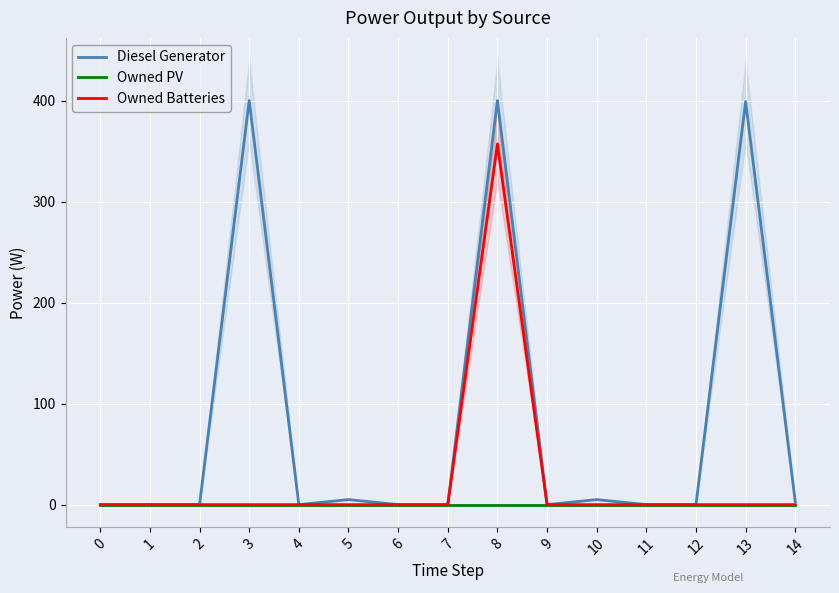

Where is Owned Batteries nearest to the value 178?

13